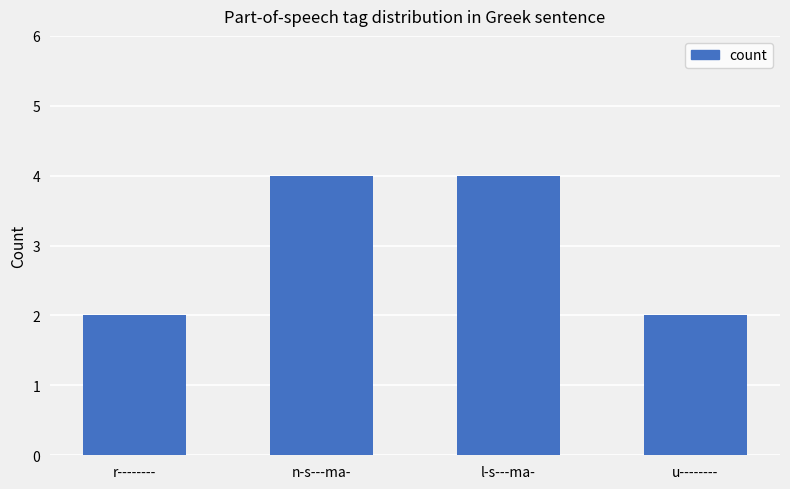

What is the smallest value displayed?

2